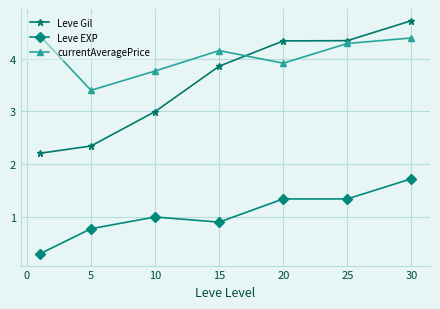

List the series in order of their peak value, lowest first.

Leve EXP, currentAveragePrice, Leve Gil